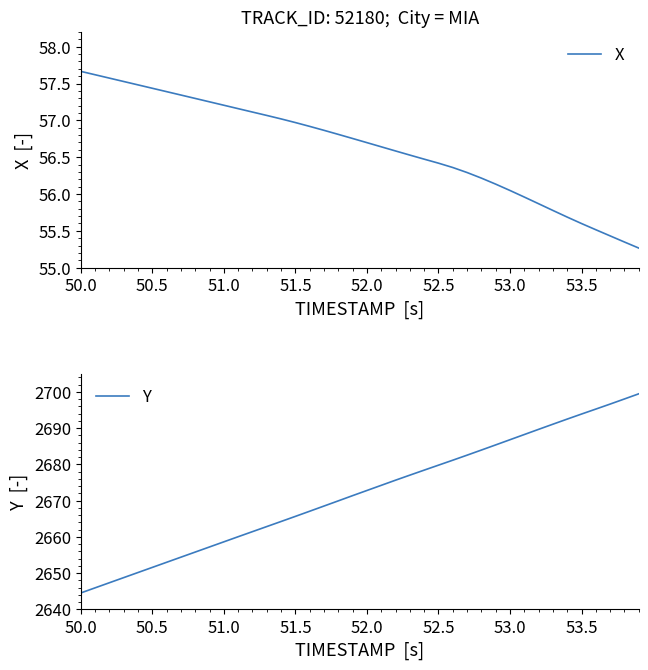

List the series in order of their peak value, highest first.

Y, X